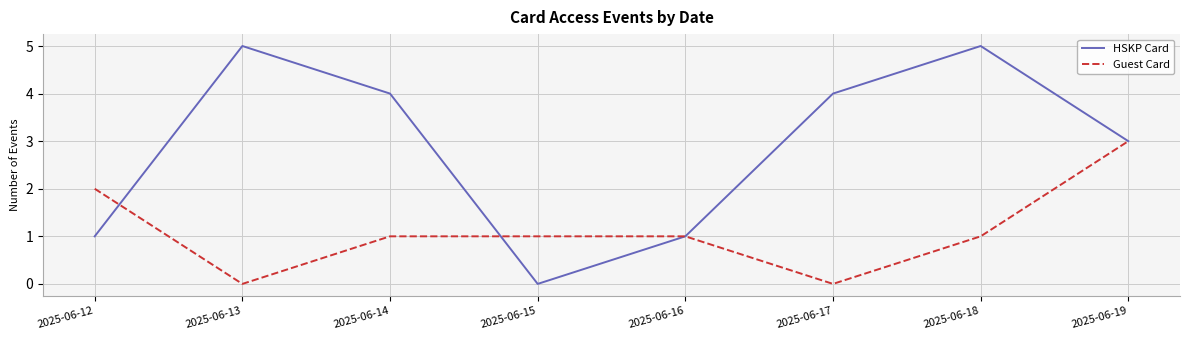

Rank the series by their maximum value, from highest to lowest.

HSKP Card, Guest Card